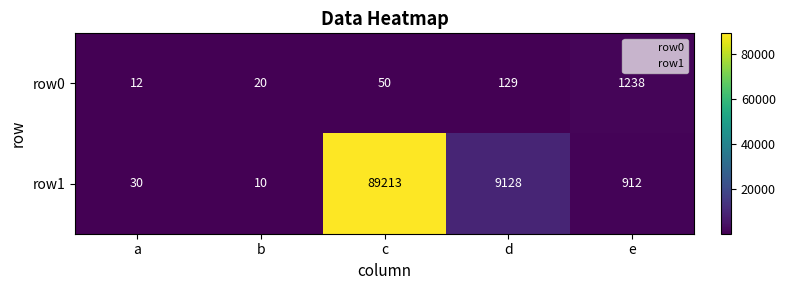

Where does the row1 series first go above 912?

c